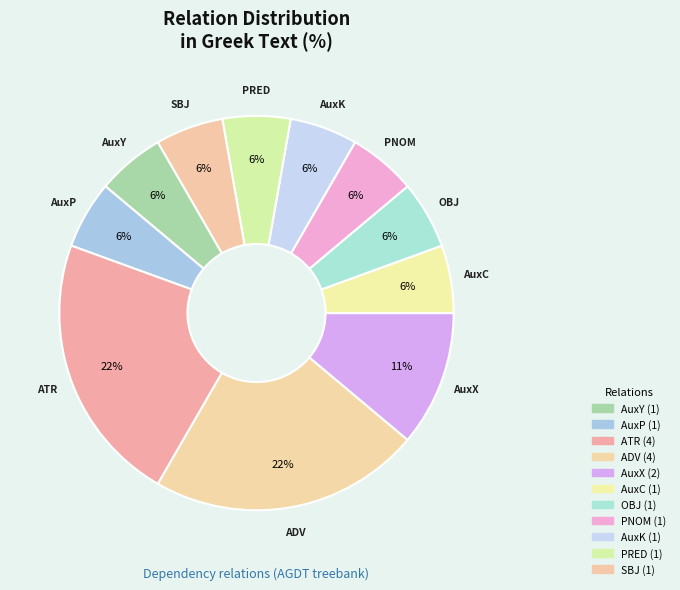

How many segments does this pie chart have?

11